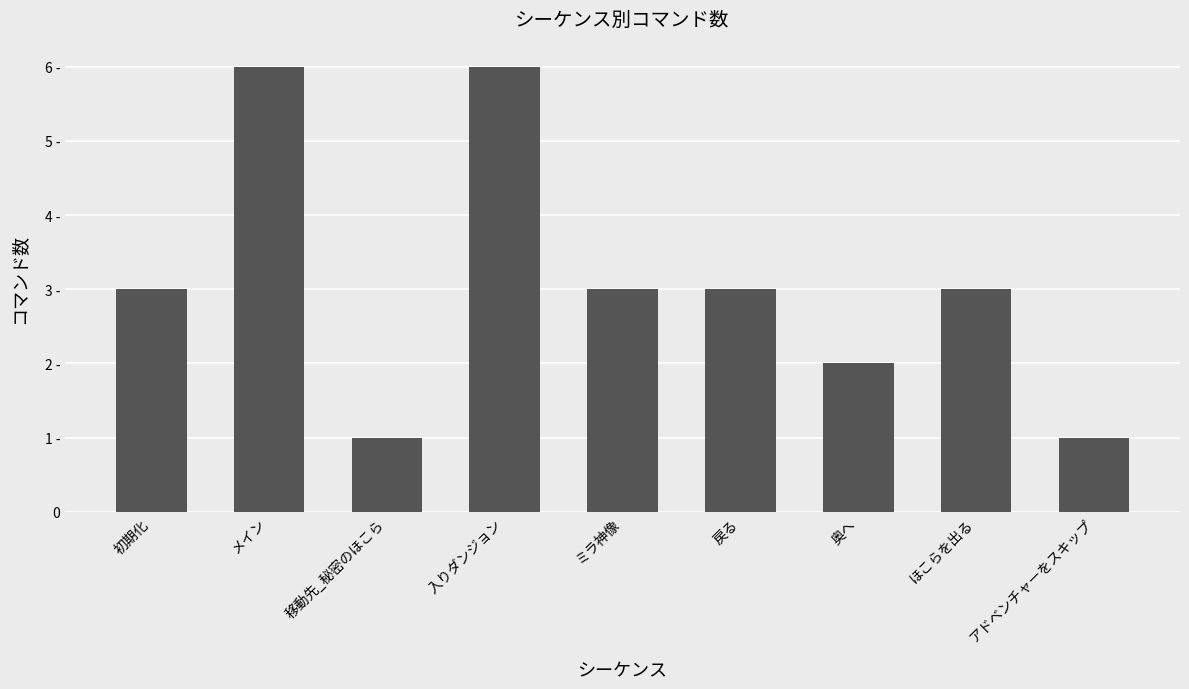

How many series are shown in this chart?

1